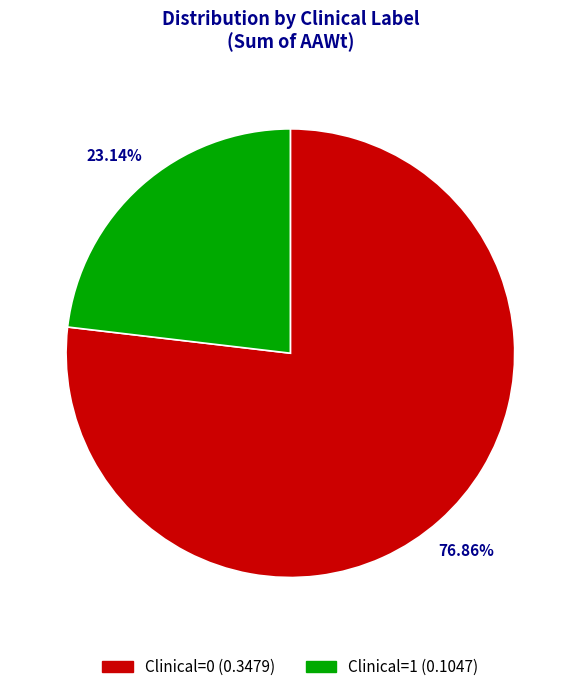

To the nearest percent, what is the difference between the largest and smallest slice percentages?

54%